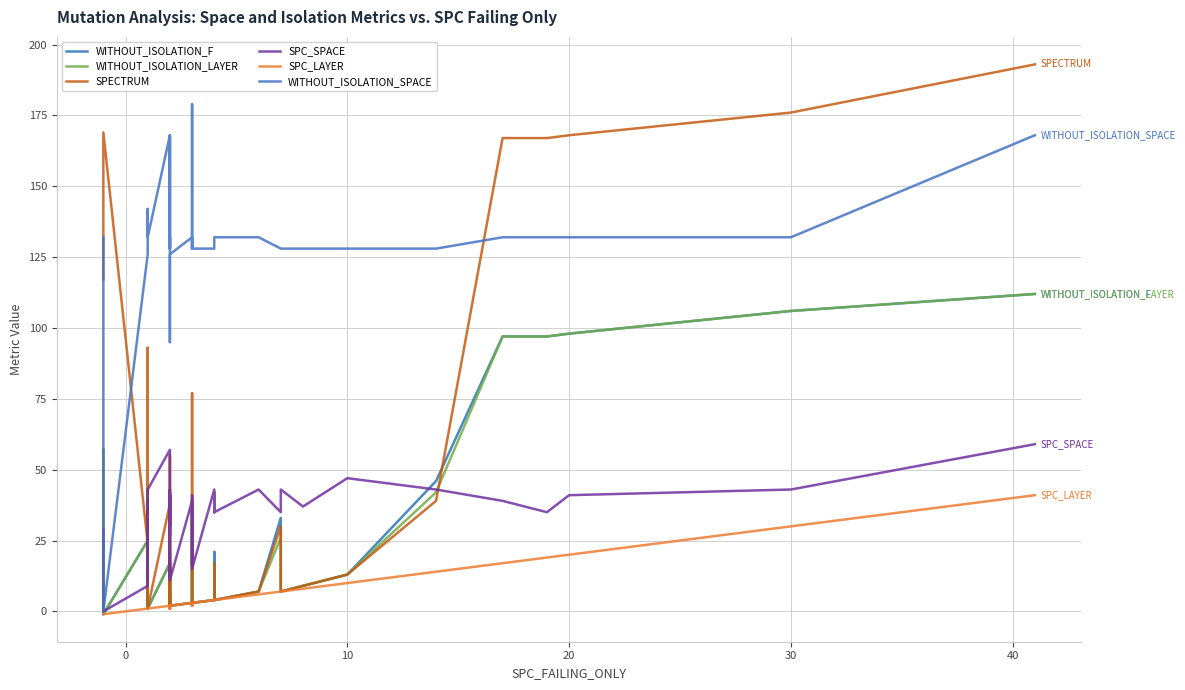

True or false: WITHOUT_ISOLATION_F and SPC_SPACE intersect in this chart.

True